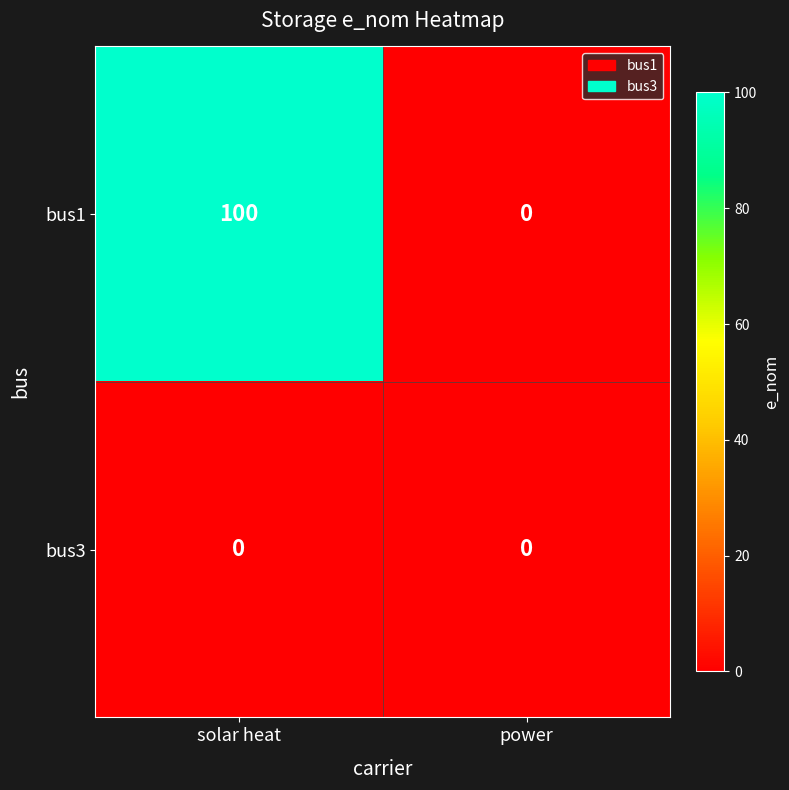

List the labels in order of bus1 value, largest first.

solar heat, power